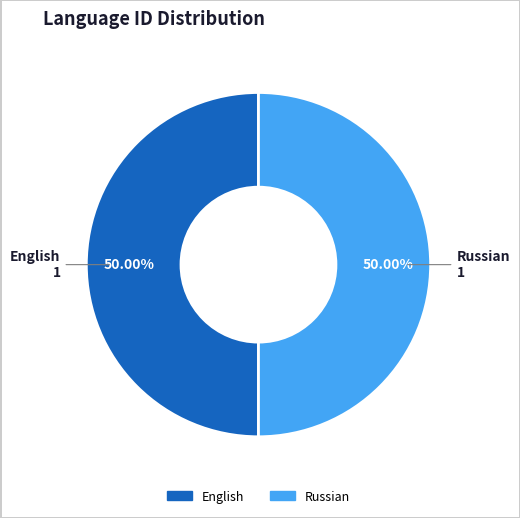

How many slices are in this pie chart?

2